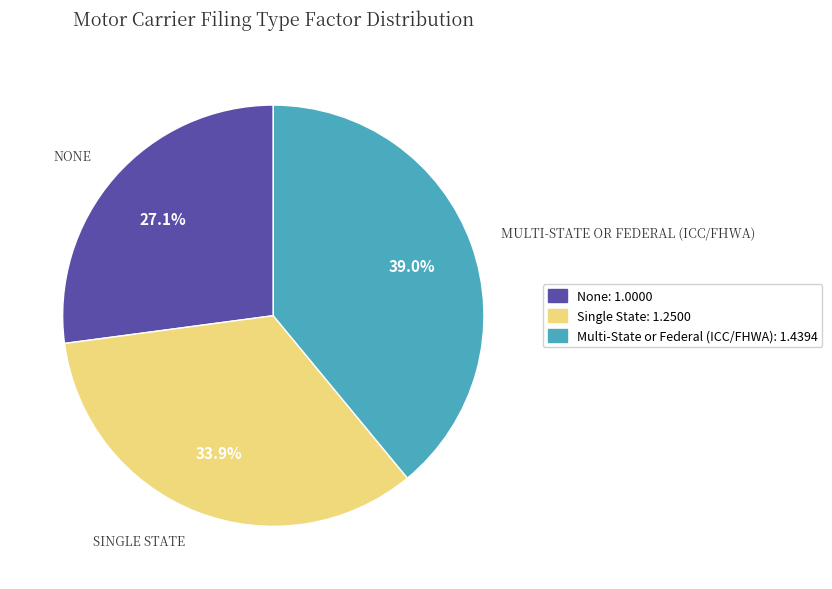

To the nearest percent, what percentage of the pie is Multi-State or Federal (ICC/FHWA)?

39%